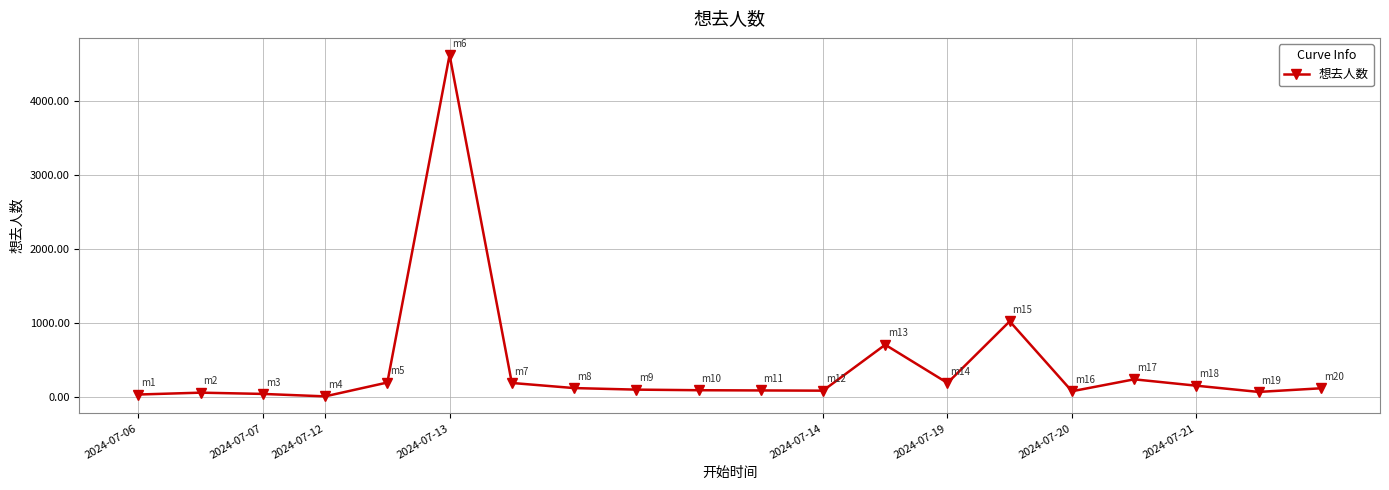

What is the greatest value displayed?

4622